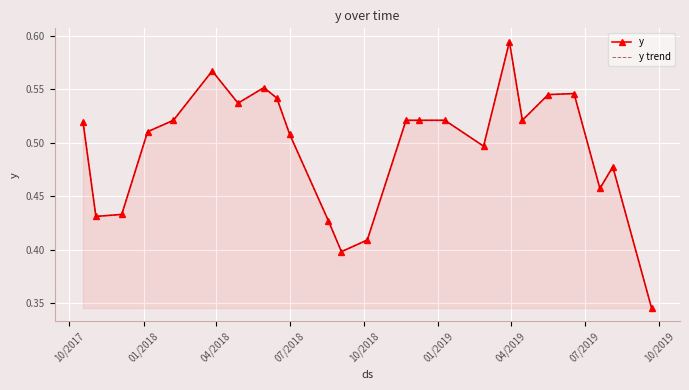

How many lines are shown in the chart?

2